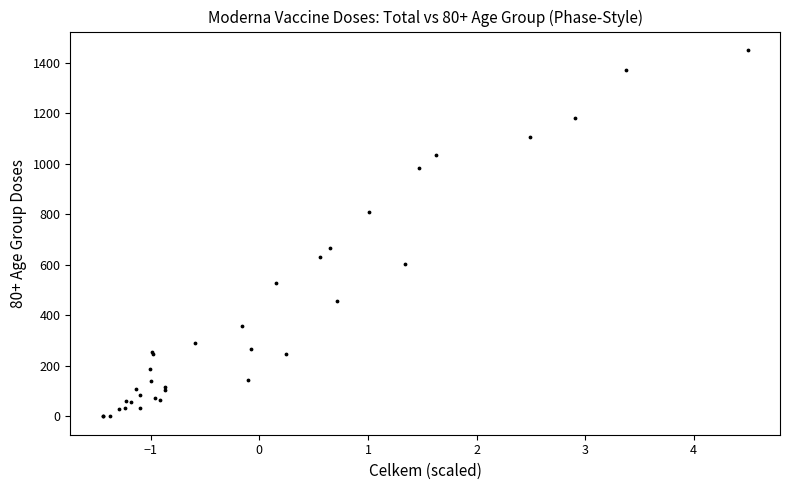

What Y value in the scatter plot is closest to 725?

666